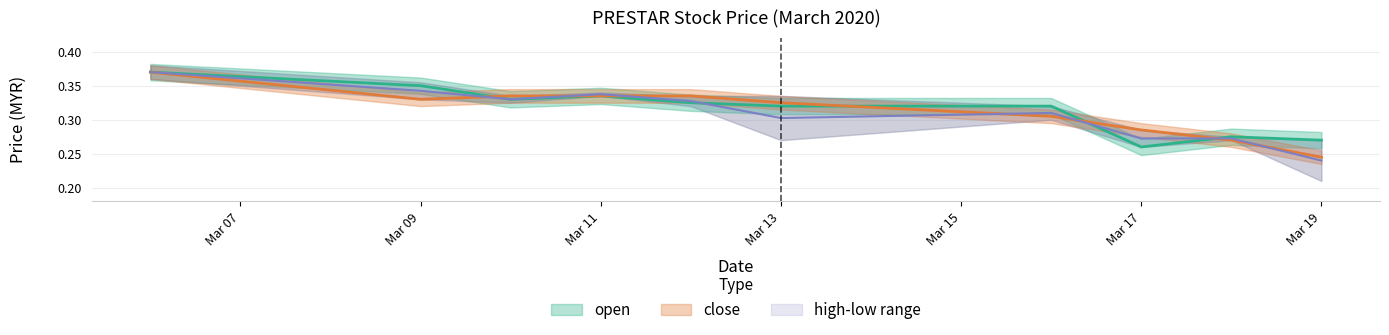

What is the value of the close point at the 9th from the left?

0.3